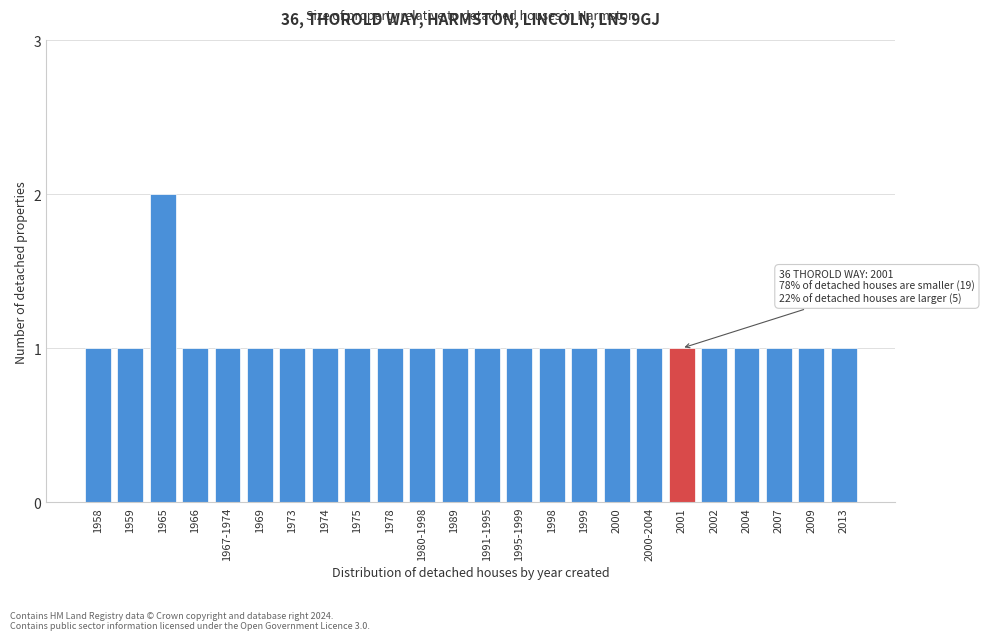

Reading left to right, extract all data points from this chart.

1958=1	1959=1	1965=2	1966=1	1967-1974=1	1969=1	1973=1	1974=1	1975=1	1978=1	1980-1998=1	1989=1	1991-1995=1	1995-1999=1	1998=1	1999=1	2000=1	2000-2004=1	2001=1	2002=1	2004=1	2007=1	2009=1	2013=1